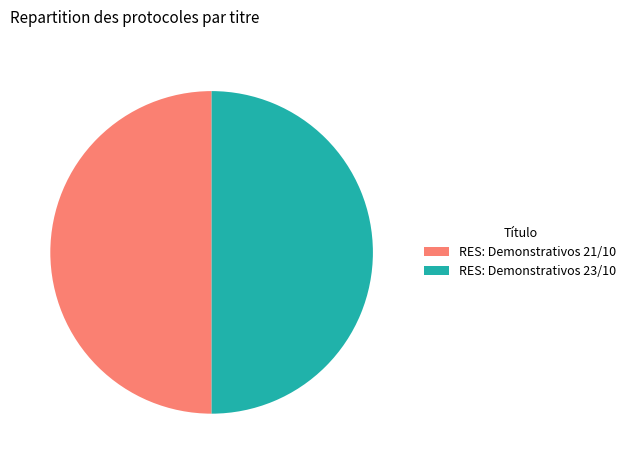

What is the ratio of the value at RES: Demonstrativos 21/10 to the value at RES: Demonstrativos 23/10?

1.0